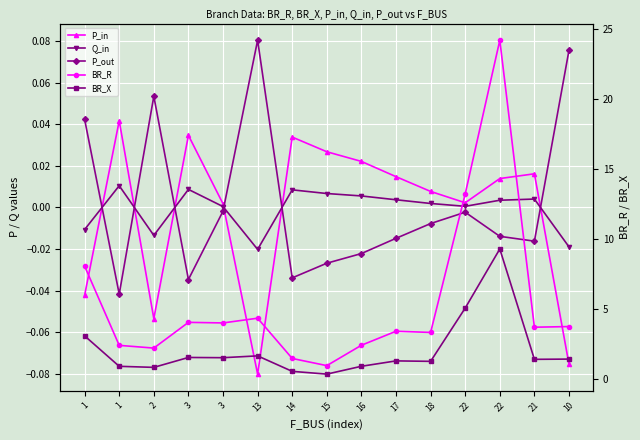

Is the value of BR_R at 22 greater than the value of P_out at 17?

Yes